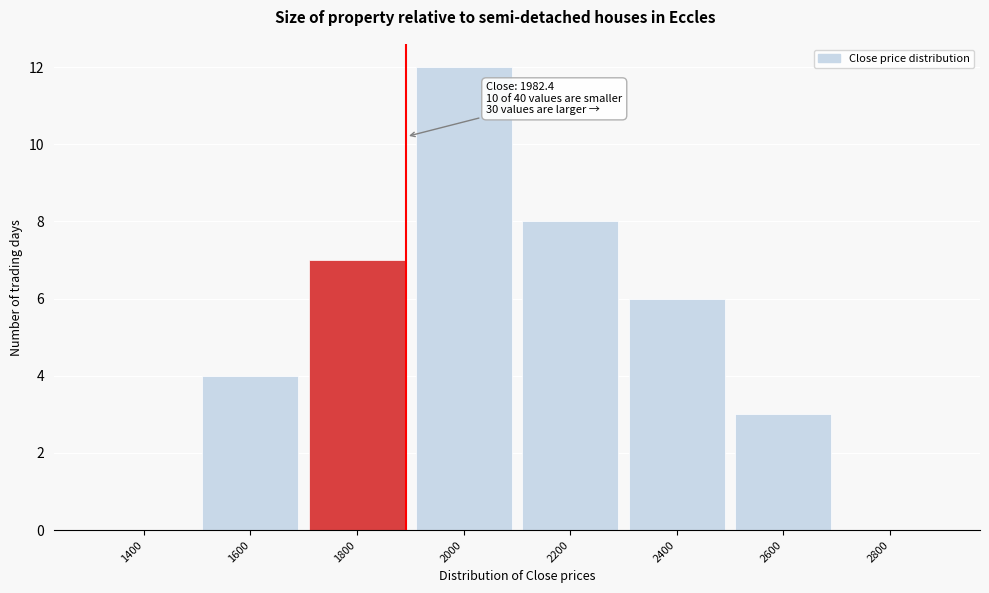

Reading left to right, transcribe all the data shown in this chart.

1400=0	1600=4	1800=7	2000=12	2200=8	2400=6	2600=3	2800=0